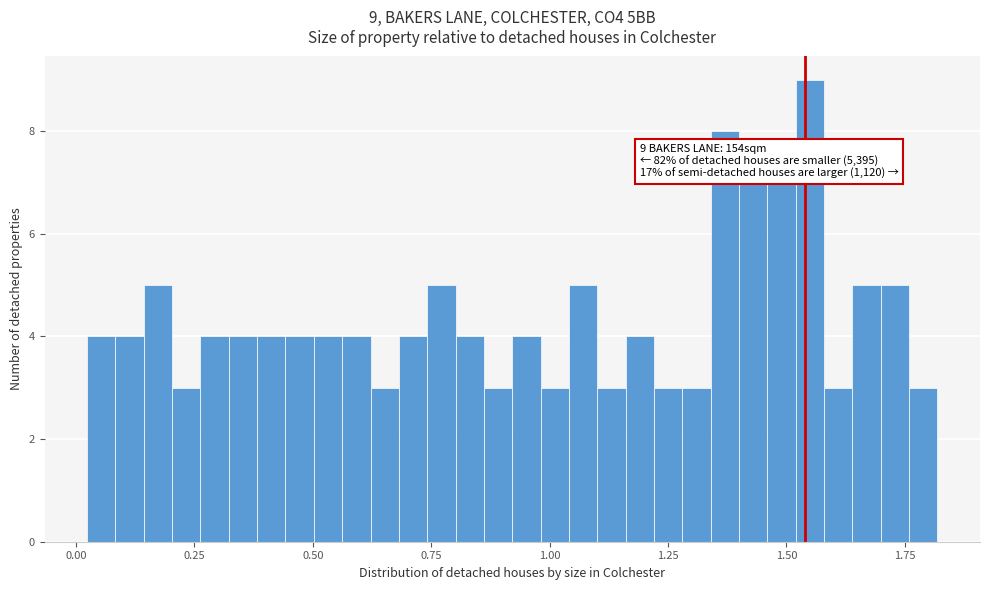

Read against the x-axis, roughly where is the centre of the tallest bar?

1.55